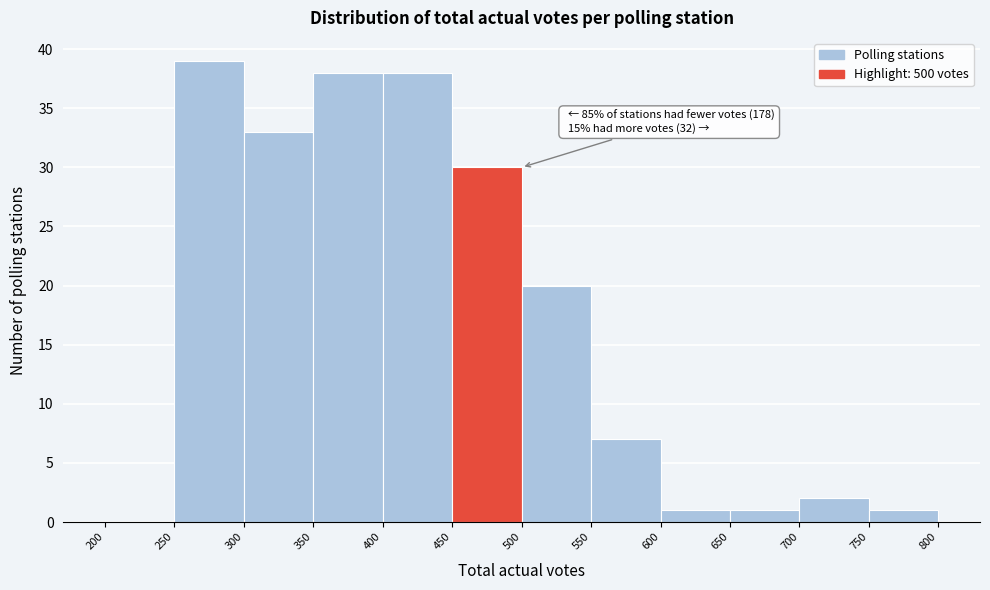

Which range on the x-axis has the tallest bar?

250 to 300